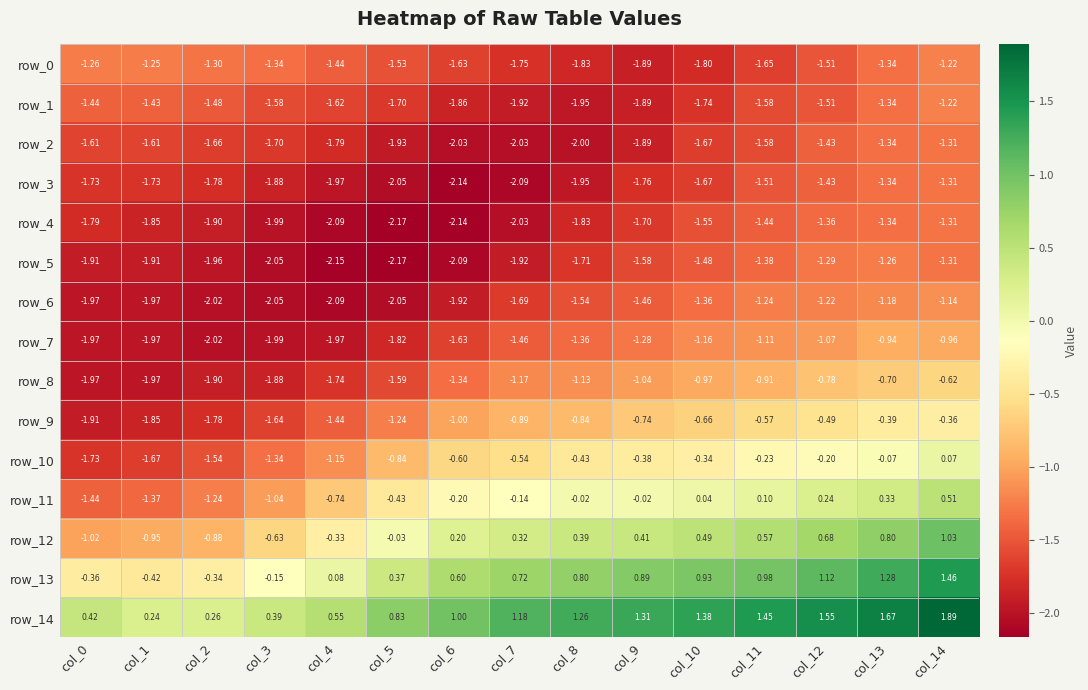

What is the difference between the maximum and minimum values in the row_3 series?

0.8